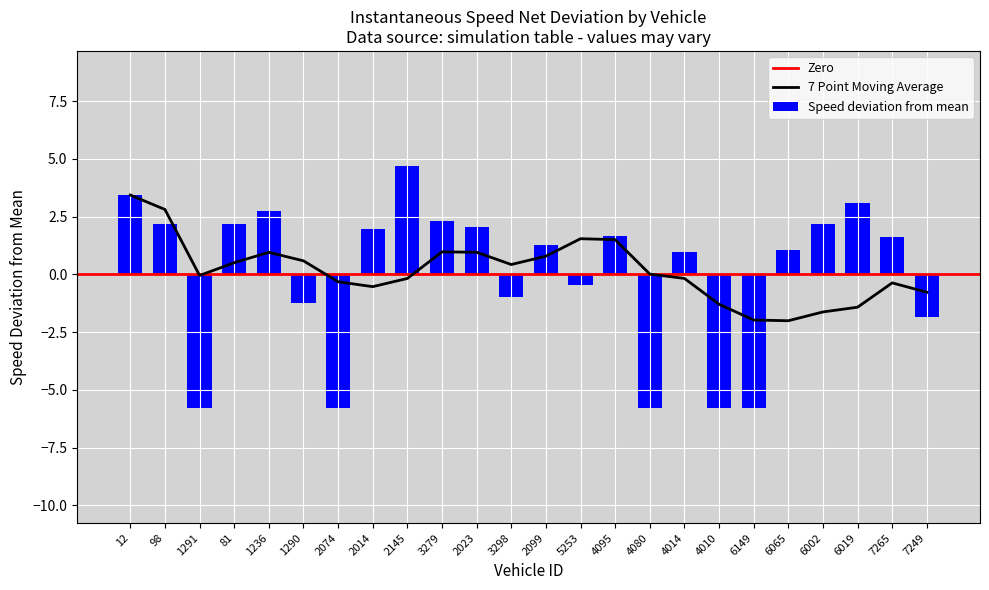

Reading left to right, transcribe all the data shown in this chart.

12=3.4	98=2.2	1291=-5.8	81=2.2	1236=2.7	1290=-1.3	2074=-5.8	2014=2.0	2145=4.7	3279=2.3	2023=2.1	3298=-1.0	2099=1.3	5253=-0.5	4095=1.7	4080=-5.8	4014=1.0	4010=-5.8	6149=-5.8	6065=1.1	6002=2.2	6019=3.1	7265=1.6	7249=-1.8